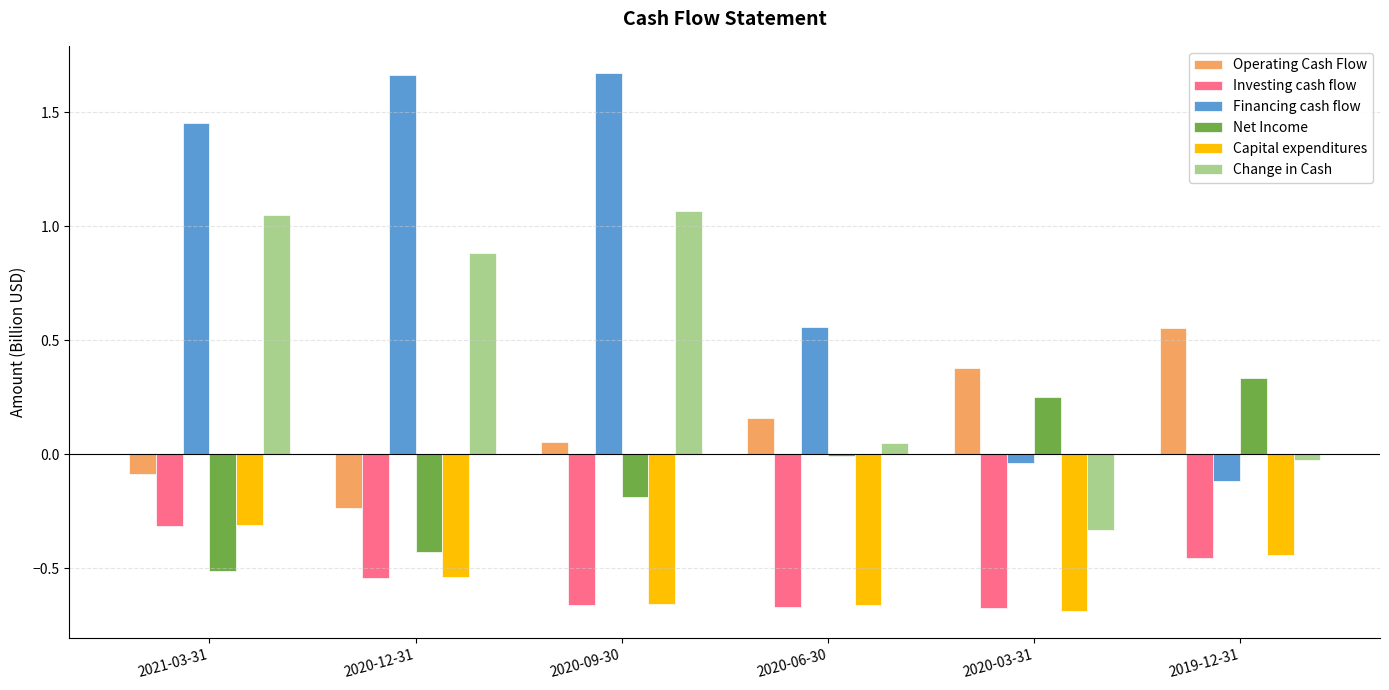

The value of Financing cash flow at 2020-09-30 is 2.8. True or false?

False